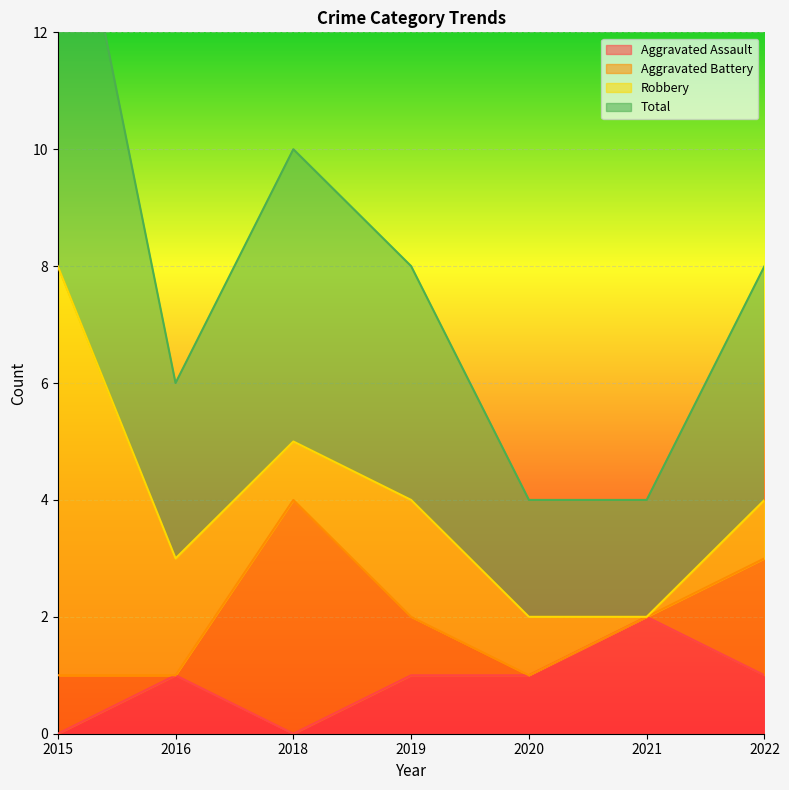

At which label does Aggravated Assault reach its minimum?

2015